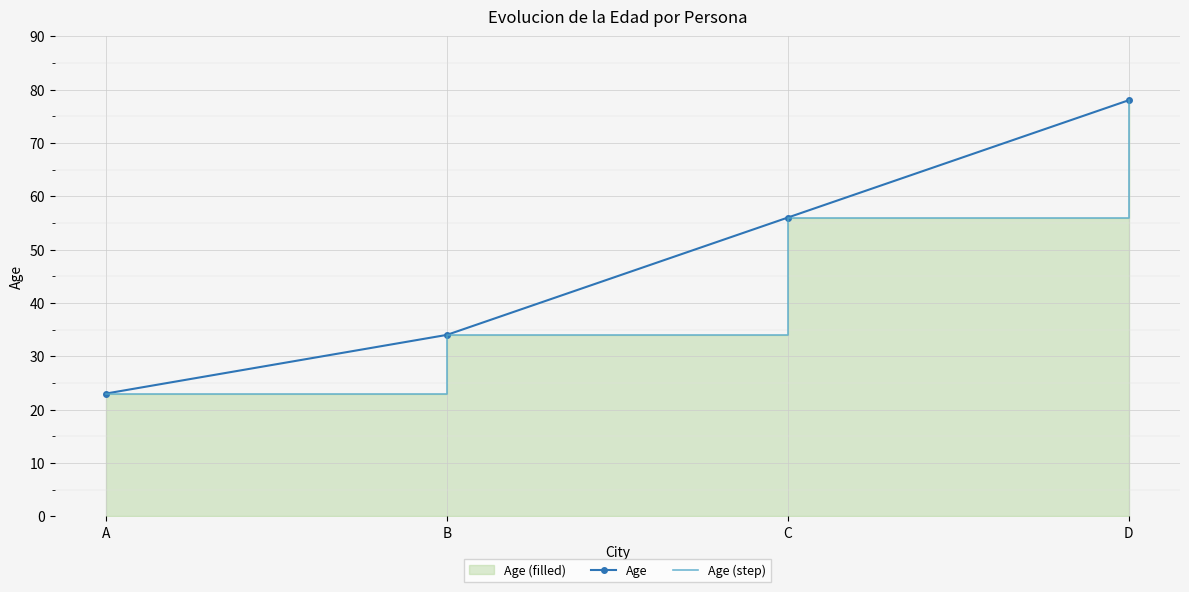

What is the lowest value of the Age (step) series?

23